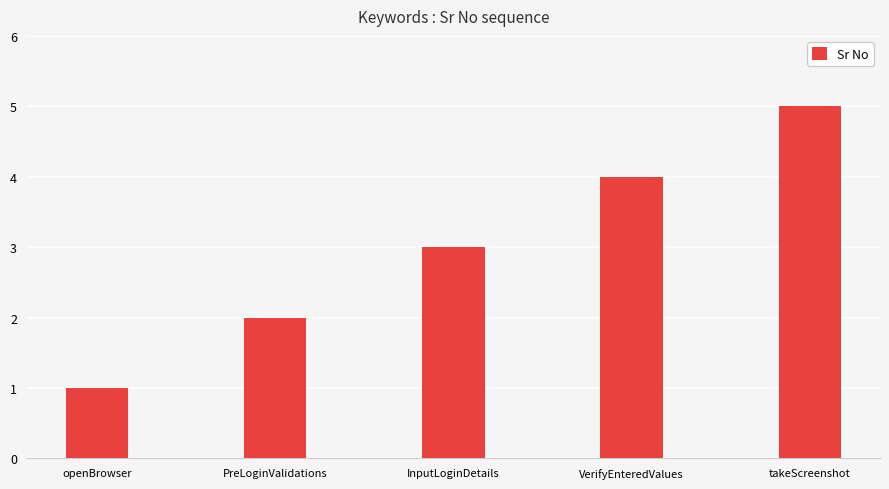

Which has a higher value, InputLoginDetails or PreLoginValidations?

InputLoginDetails